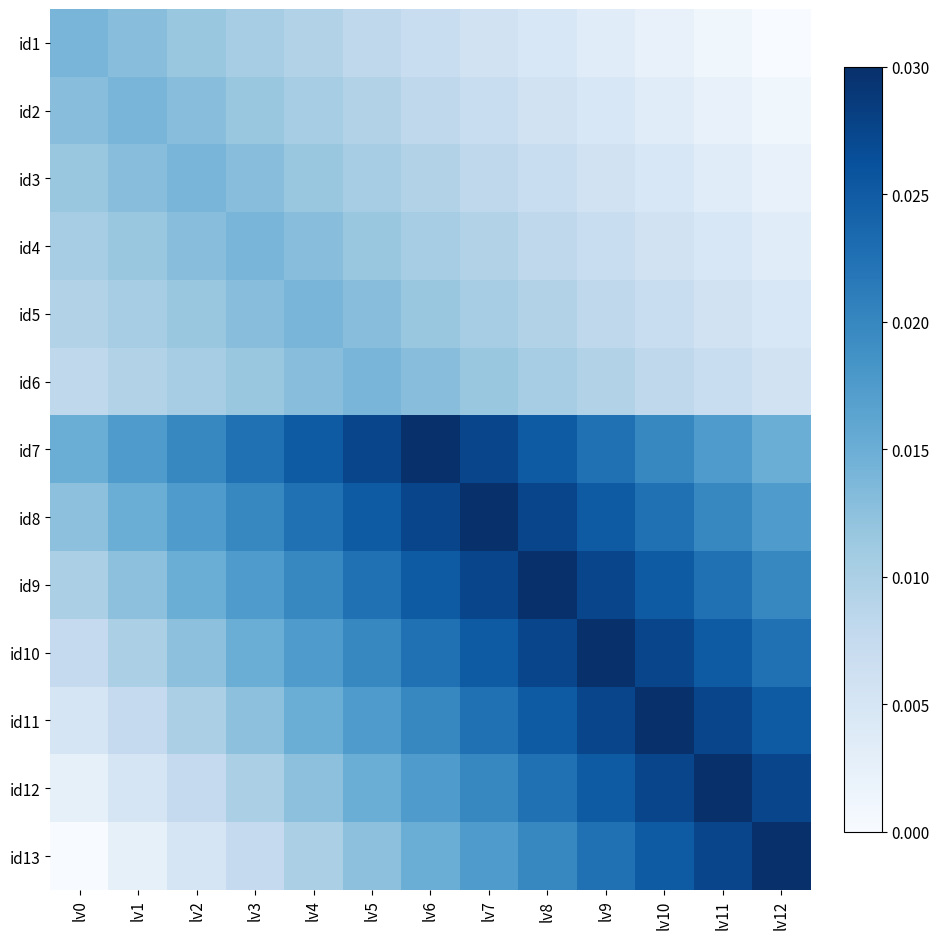

At how many categories does at least one series exceed 0?

13